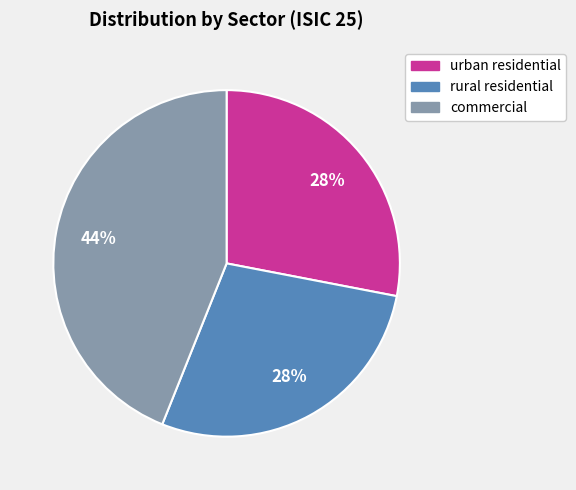

Which has a higher value, commercial or urban residential?

commercial